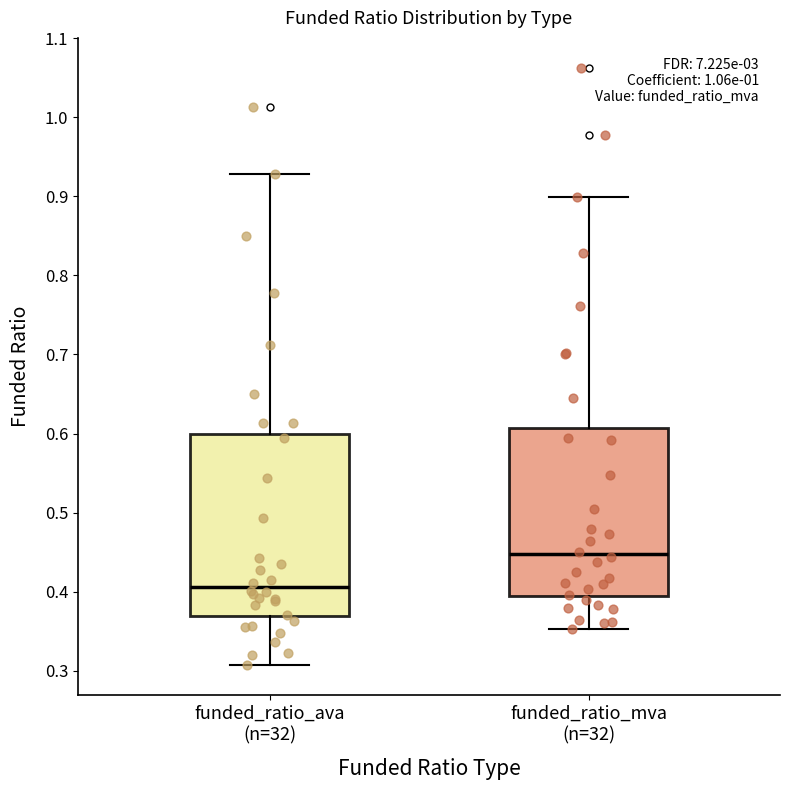

Comparing the boxes themselves (not the whiskers), which one is the tallest?

funded_ratio_ava (n=32)